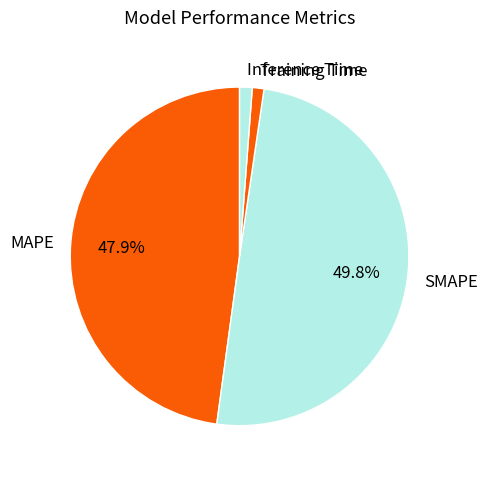

What percentage do SMAPE and MAPE together represent?

97.7%